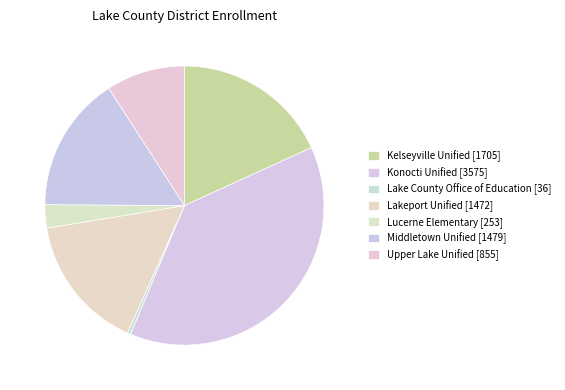

How many segments does this pie chart have?

7